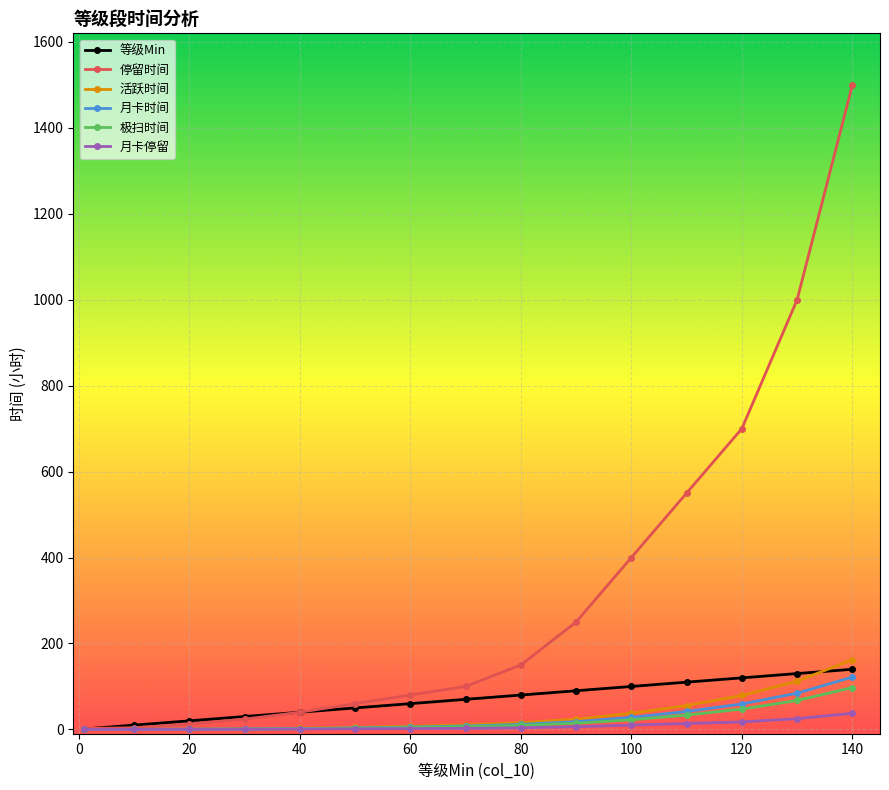

What is the value of the 停留时间 point at the 8th from the left?

100.0